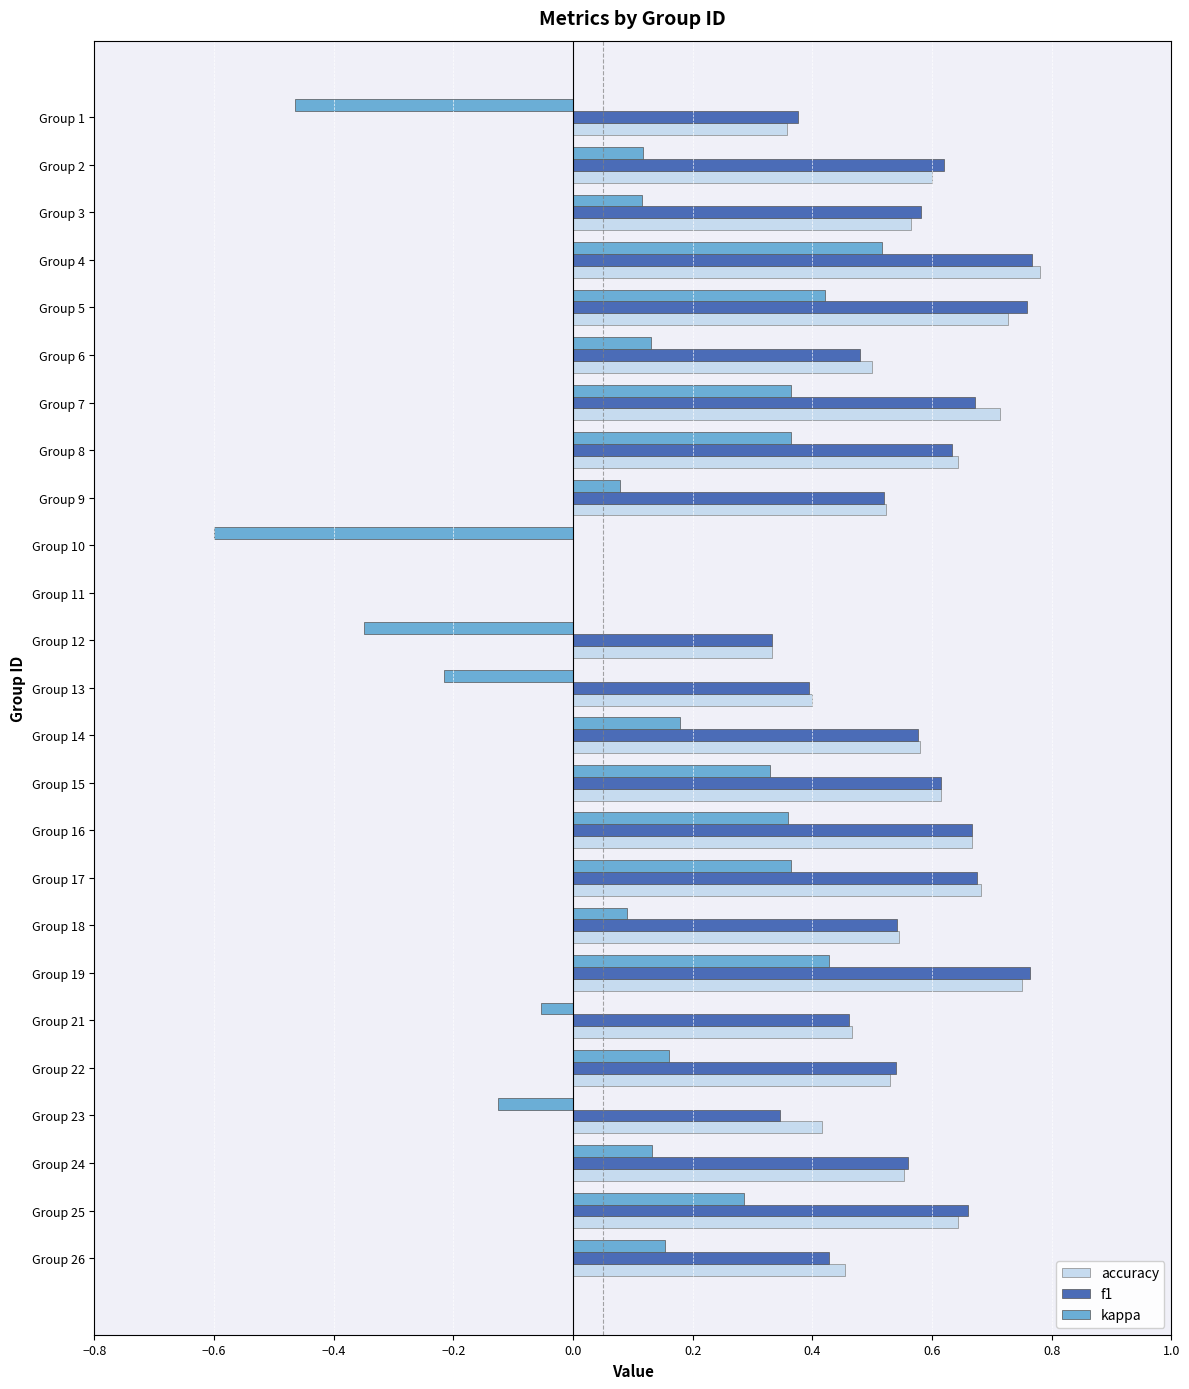

Is the value of f1 at Group 14 greater than the value of kappa at Group 12?

Yes